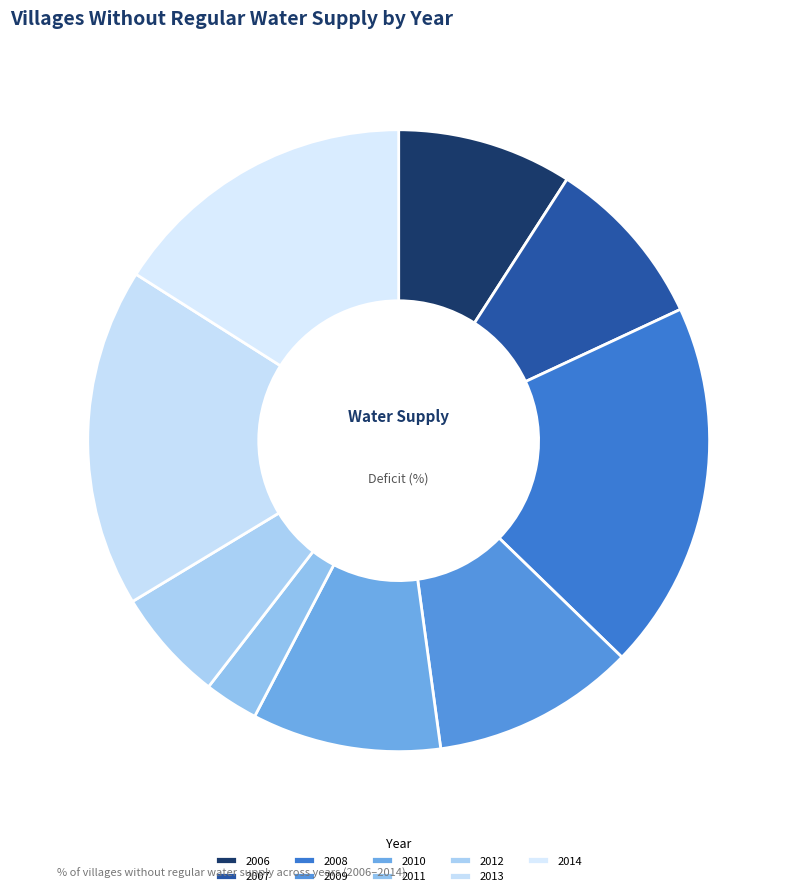

To the nearest percent, what portion does 2009 represent?

11%